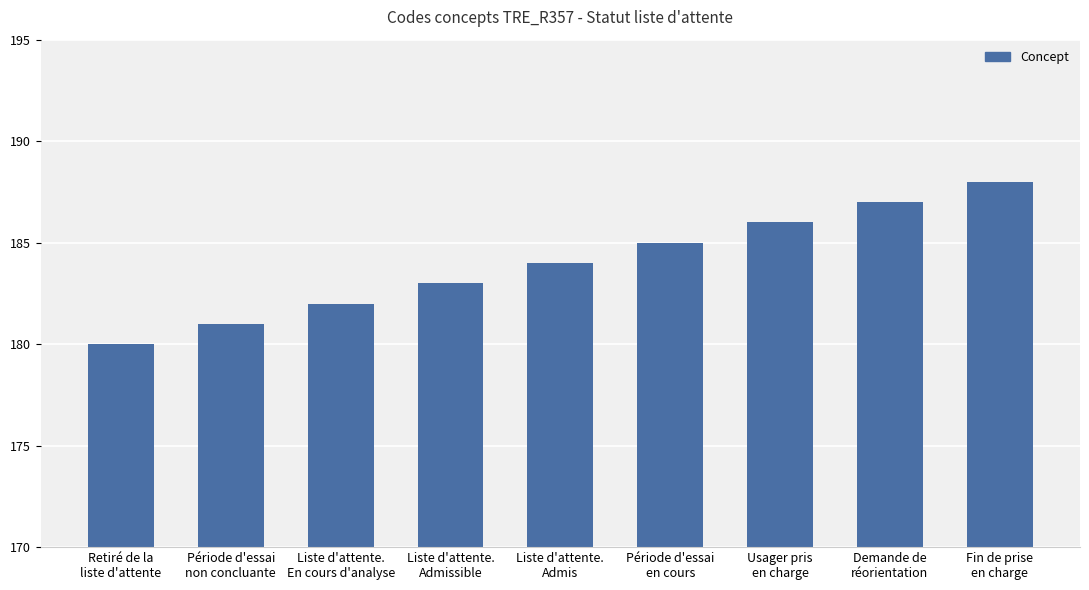

What position from the left is Période d'essai
non concluante?

2